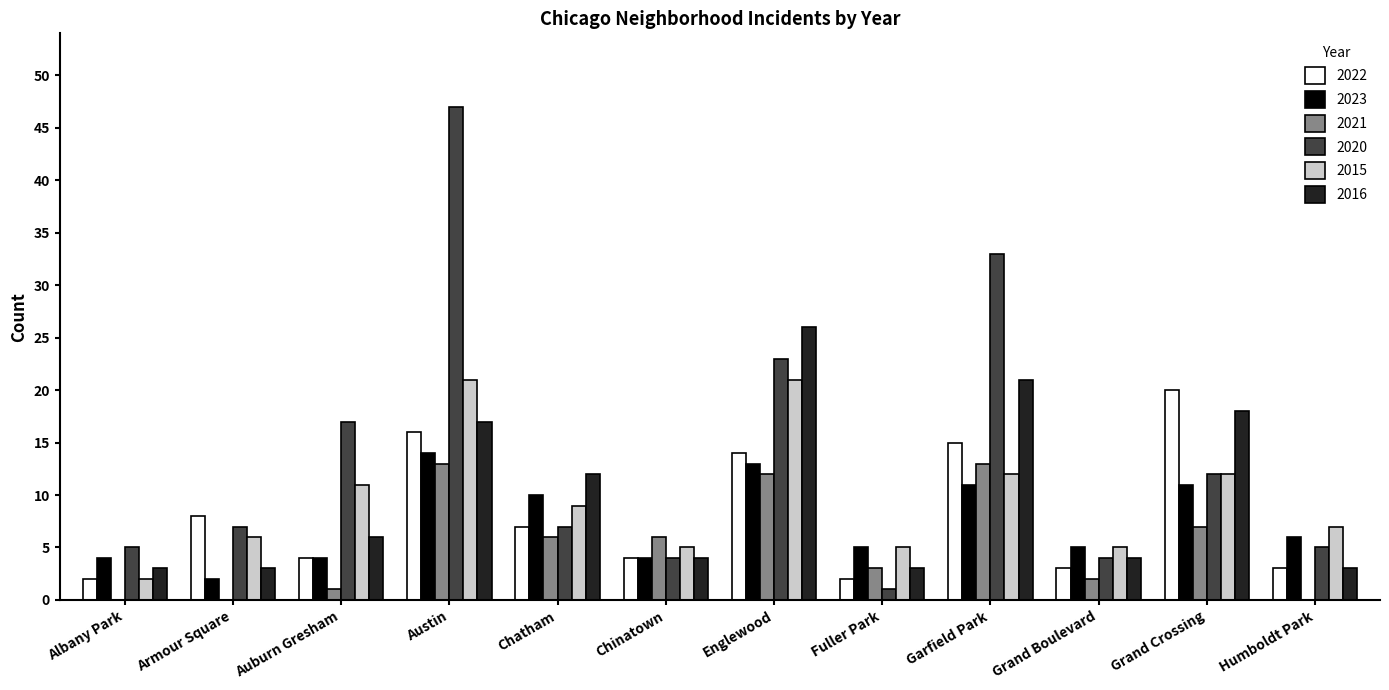

What is the spread (max minus min) of values at Armour Square?

8